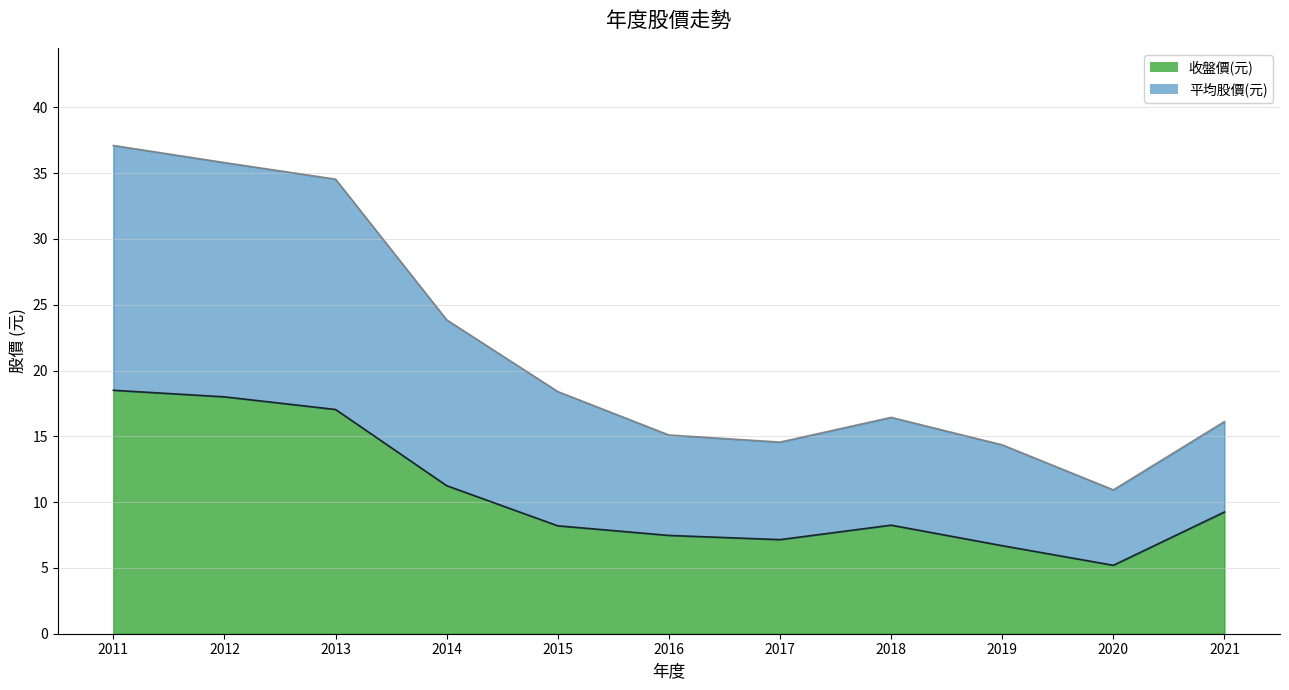

Reading left to right, transcribe all the data shown in this chart.

收盤價(元): 2011=18.5	2012=18.0	2013=17.0	2014=11.2	2015=8.2	2016=7.5	2017=7.2	2018=8.2	2019=6.7	2020=5.2	2021=9.2
平均股價(元): 2011=37.1	2012=35.8	2013=34.5	2014=23.9	2015=18.4	2016=15.1	2017=14.6	2018=16.4	2019=14.4	2020=10.9	2021=16.1